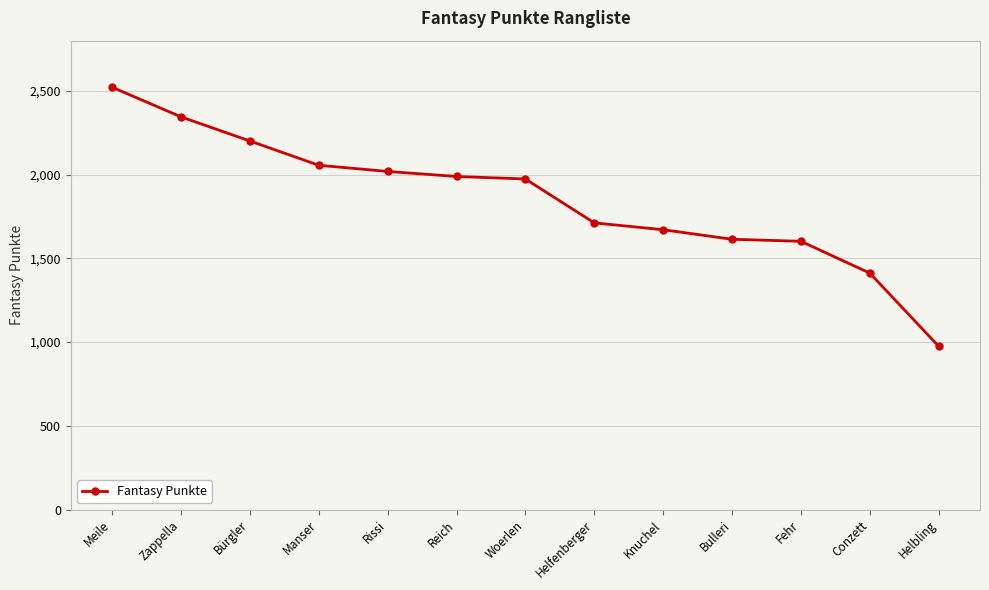

True or false: the data shows 1614 at Bulleri.

True